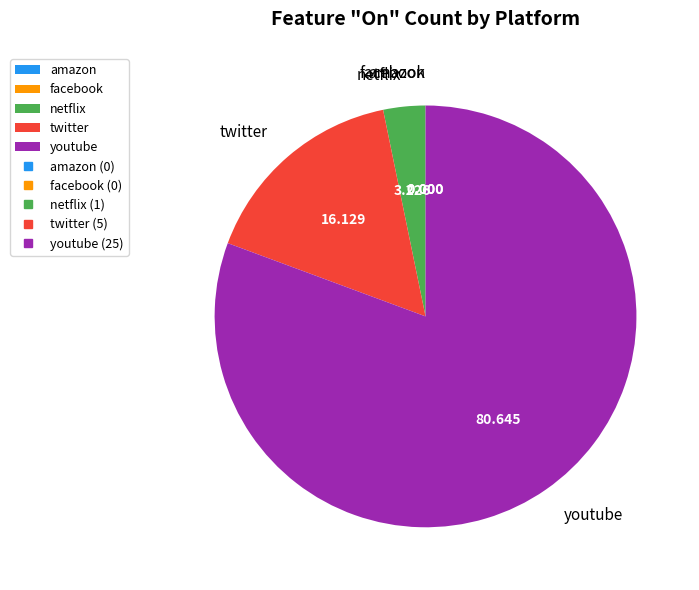

Which has a higher value, twitter or youtube?

youtube